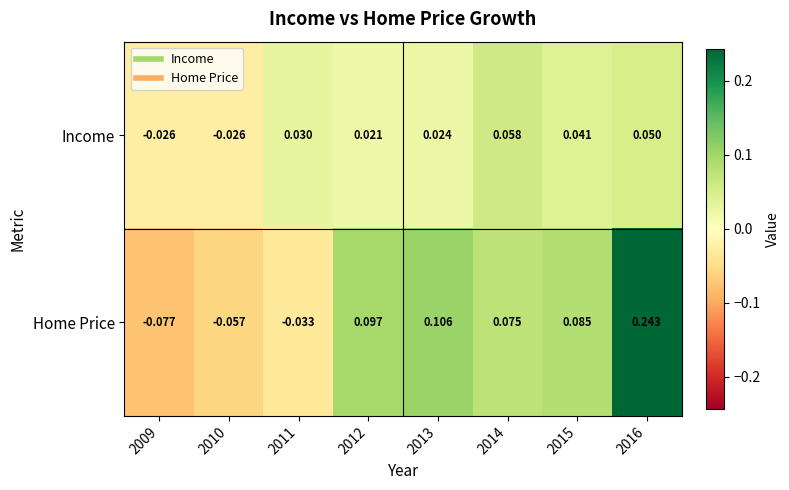

Between 2010 and 2012, which series saw the biggest shift?

Home Price